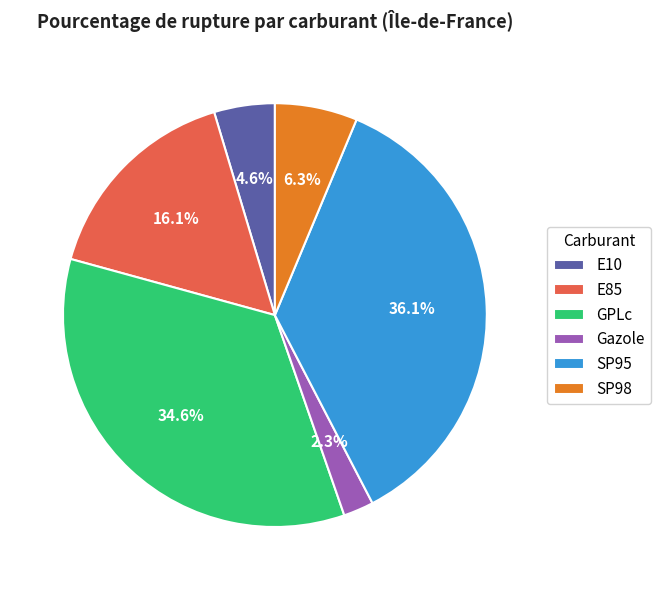

What percentage is the SP95 slice, to the nearest percent?

36%